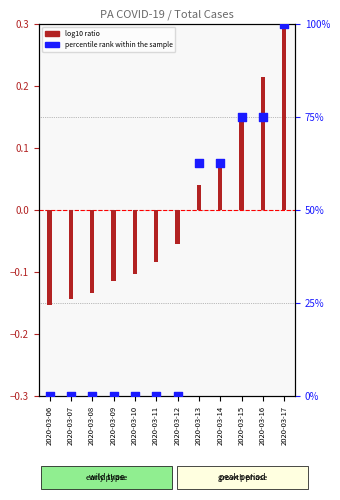

Which series contains the lowest Y value?

log10 ratio